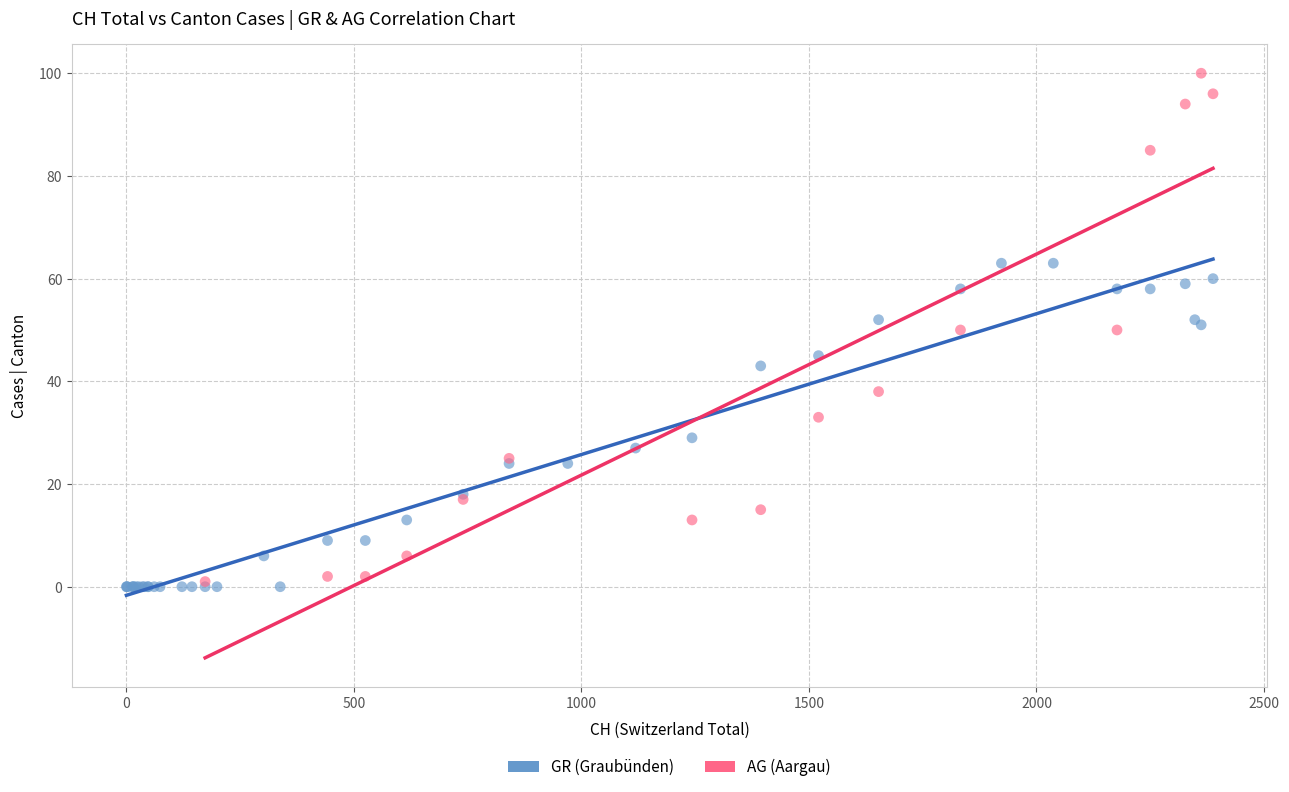

Which series has the widest spread of Y values?

AG (Aargau)